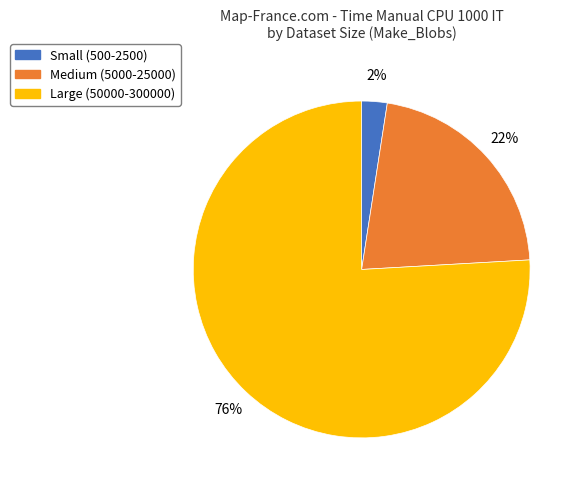

How many segments does this pie chart have?

3